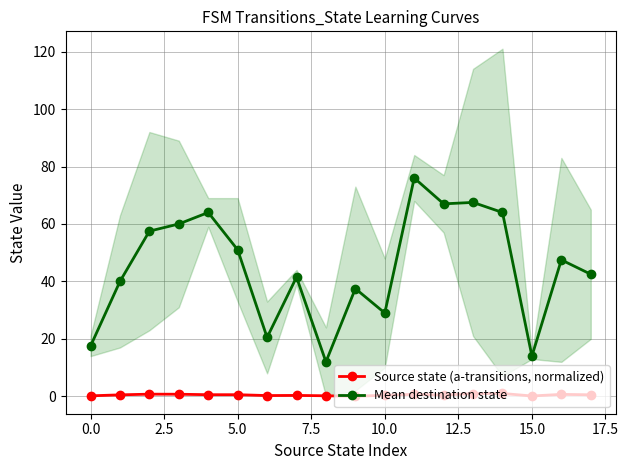

In Source state (a-transitions, normalized), how many points are higher than both neighbors (excluding endpoints)?

5